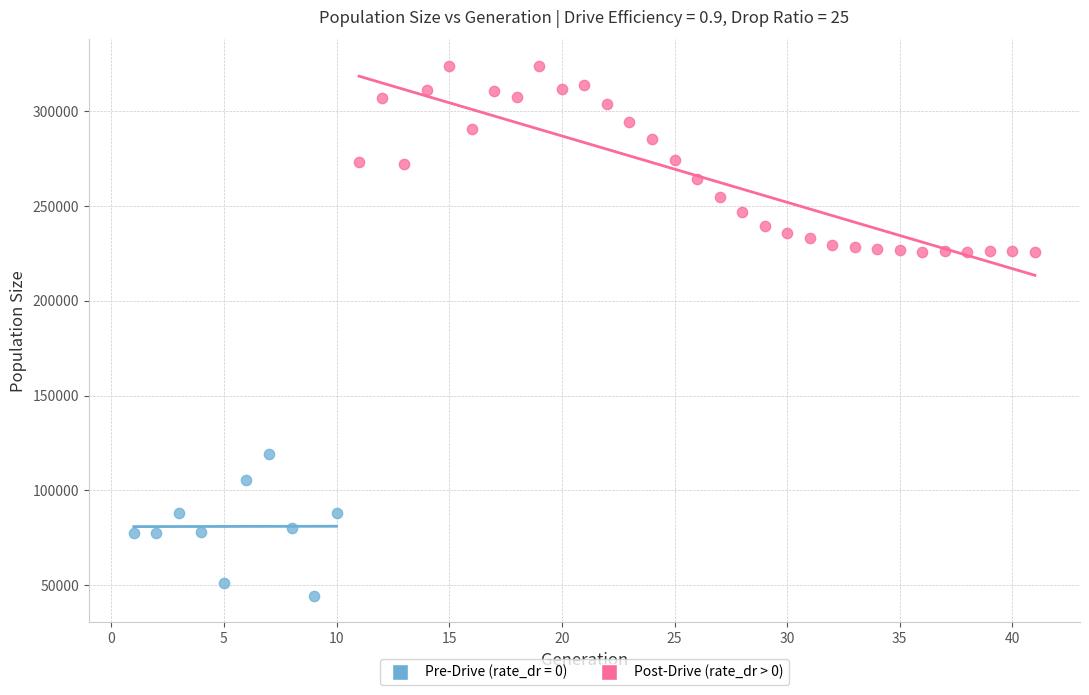

Which series contains the highest Y value?

Post-Drive (rate_dr > 0)